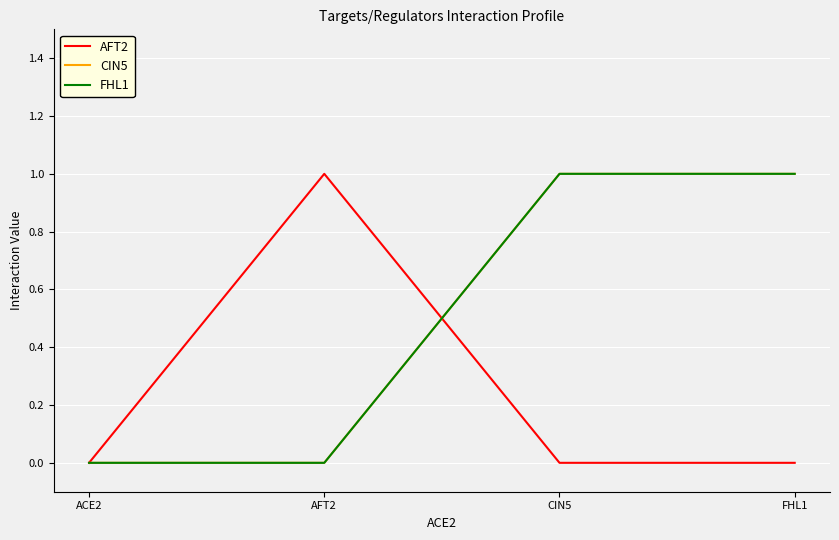

List the labels in order of CIN5 value, smallest first.

ACE2, AFT2, CIN5, FHL1